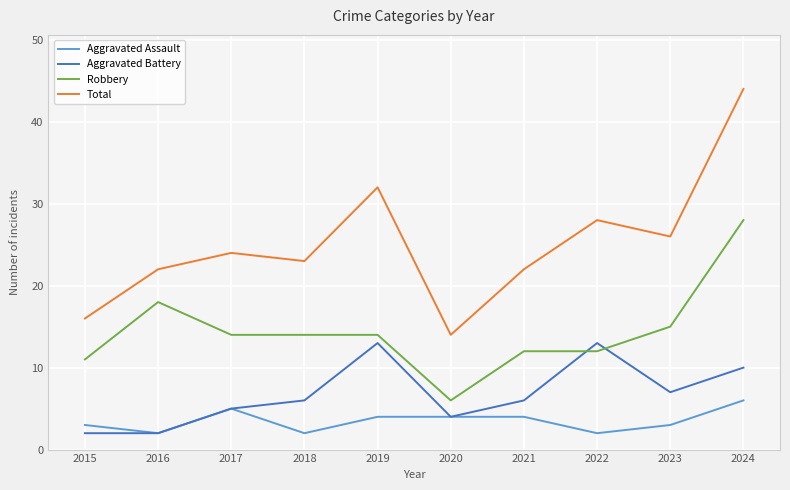

The Aggravated Assault series shows 6 at 2020. True or false?

False